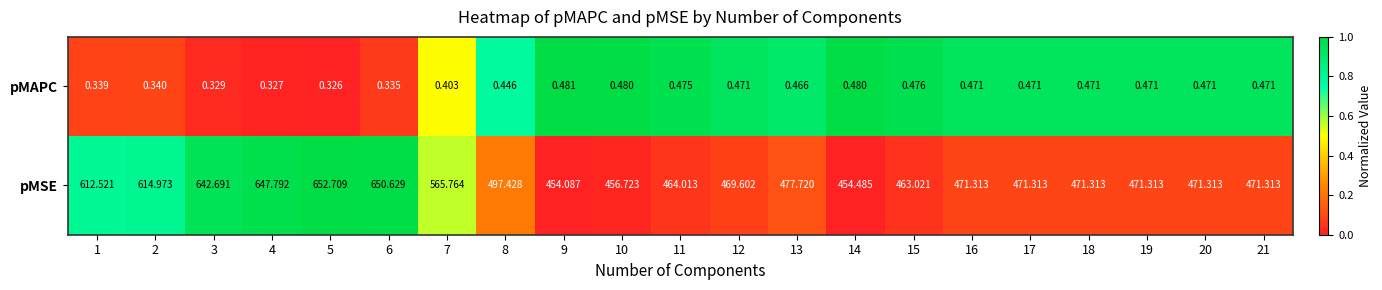

Rank the series by their average value, from highest to lowest.

pMSE, pMAPC